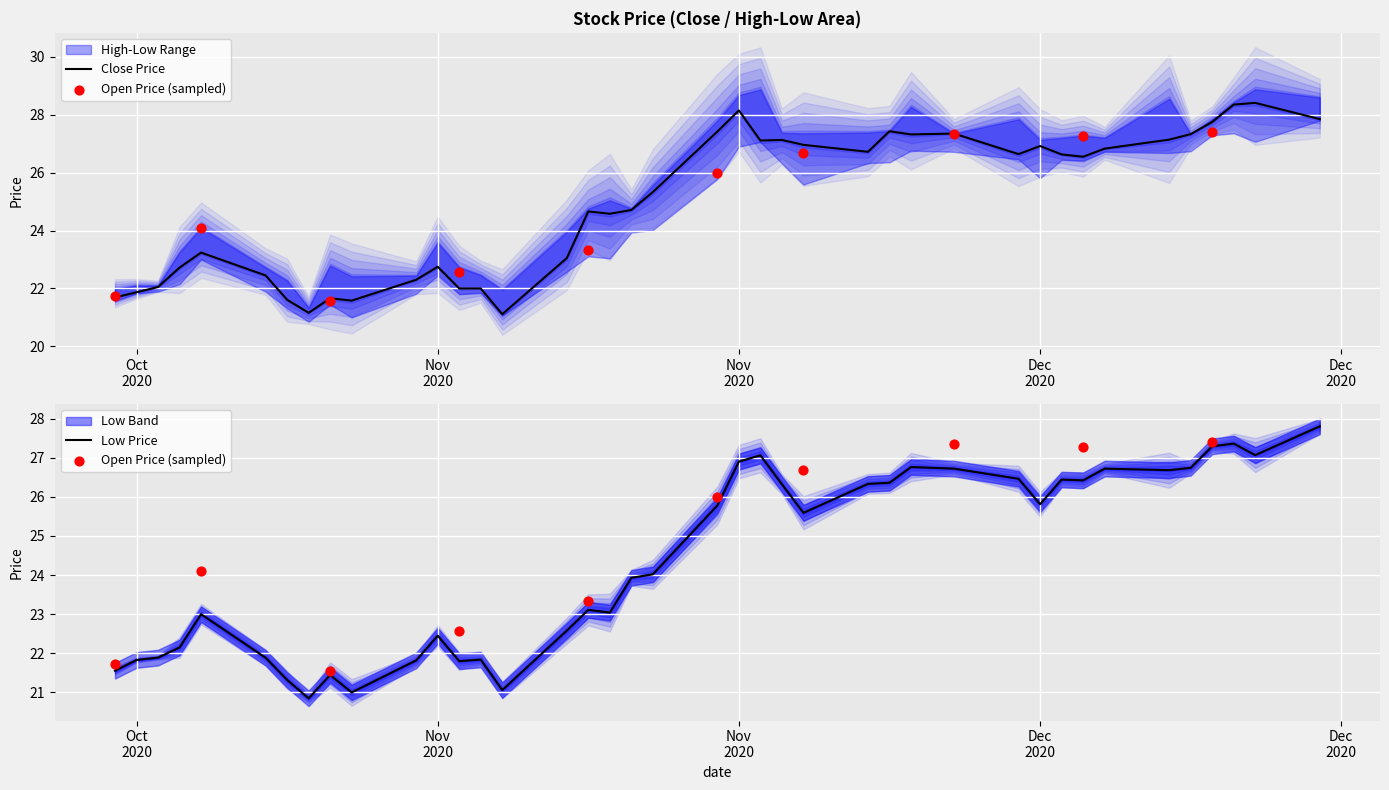

At how many categories does at least one series exceed 24?

25